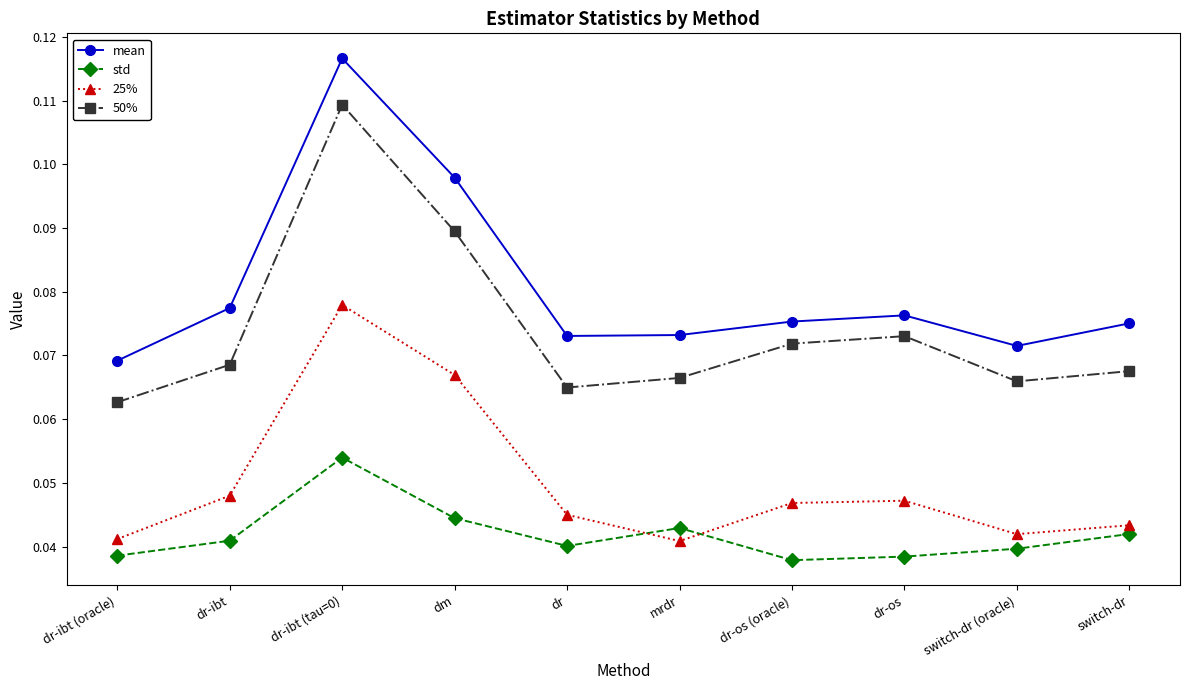

How many data points does each series have?

10